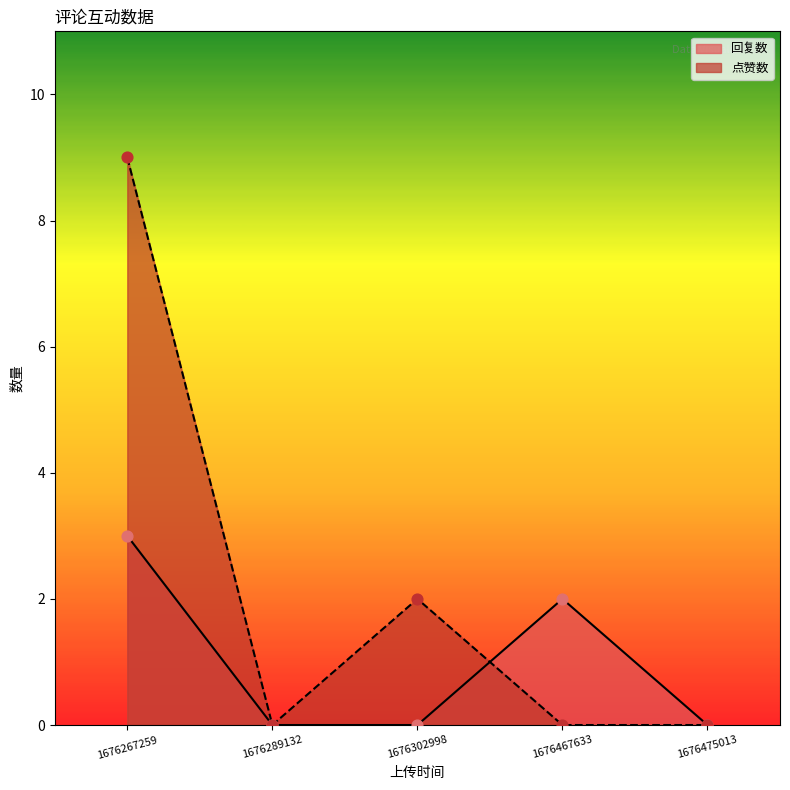

Which series has the largest range (max minus min)?

点赞数